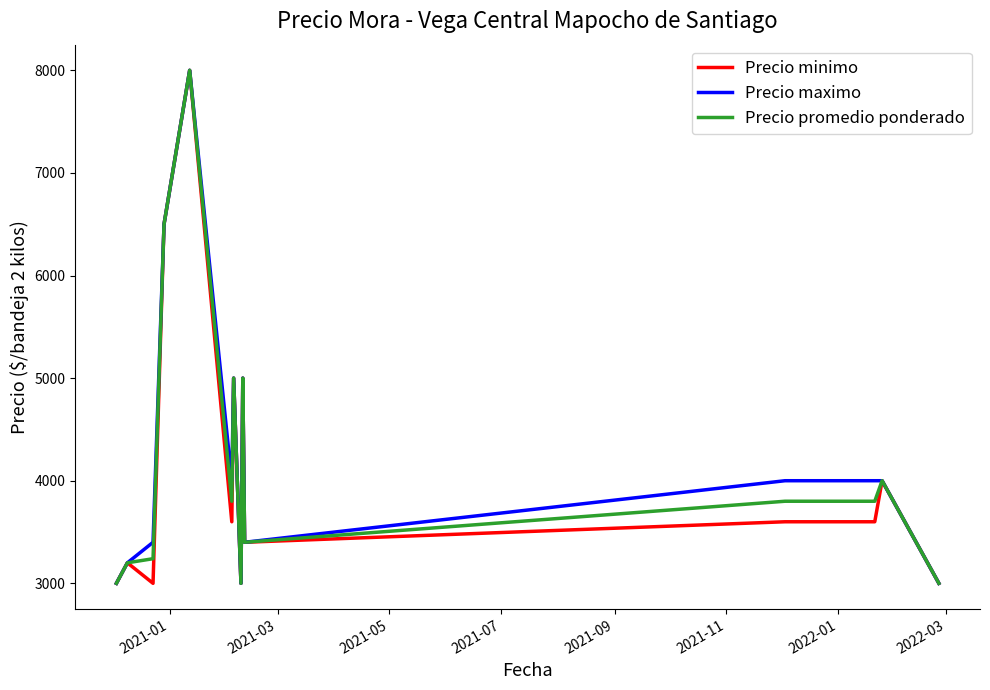

What is the smallest value displayed?

3000